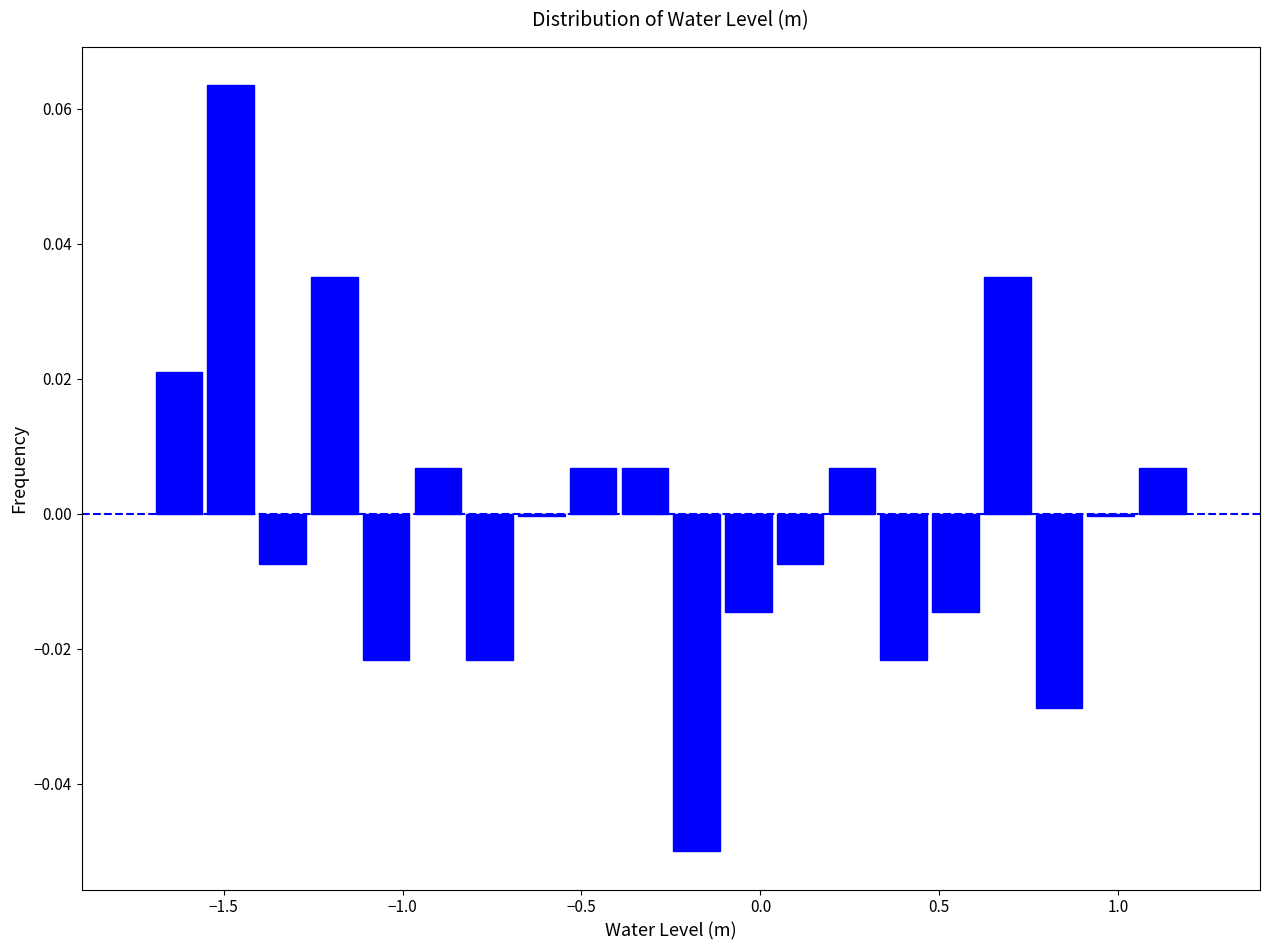

Around what value on the x-axis is the tallest bar? Give the approximate position of its centre, as read against the axis.

-1.50